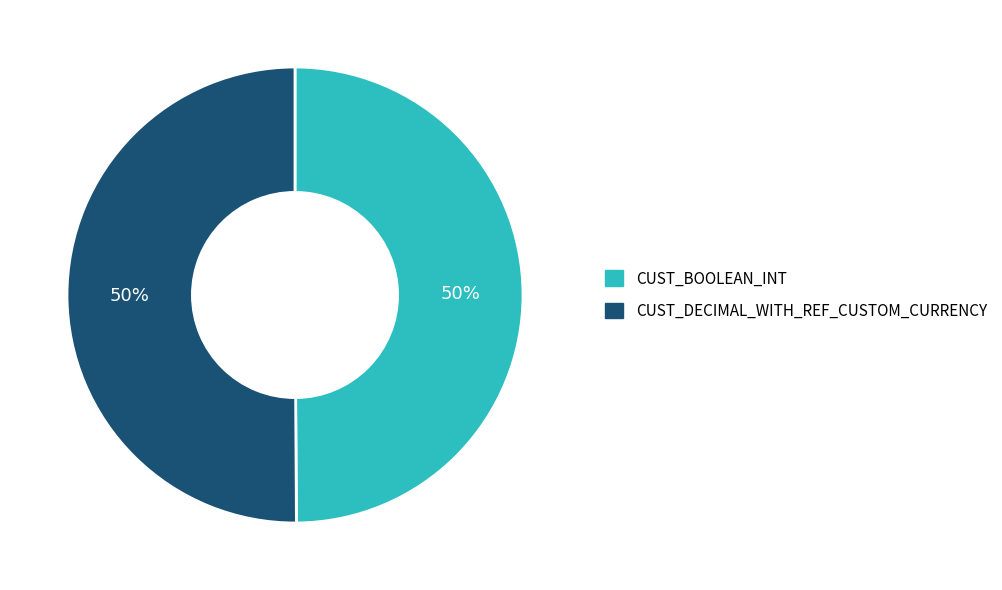

To the nearest percent, what is the average slice percentage?

50%